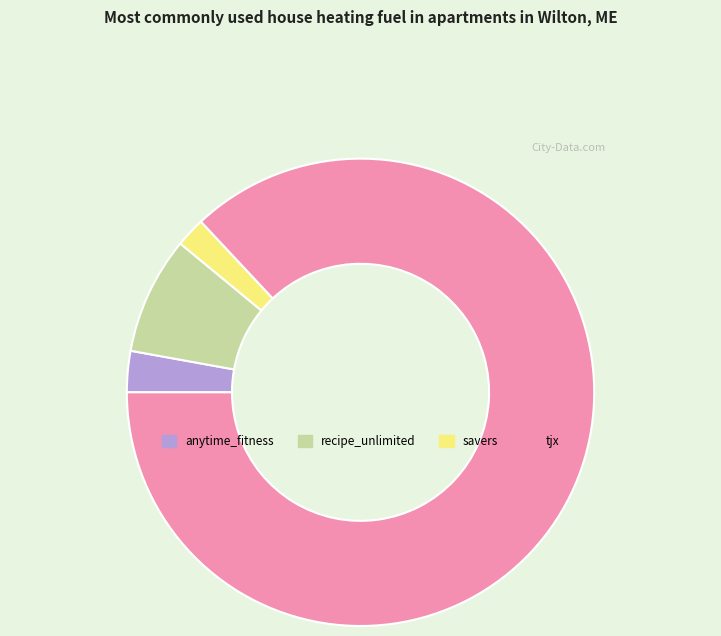

Is the sum of recipe_unlimited and tjx greater than half?

Yes